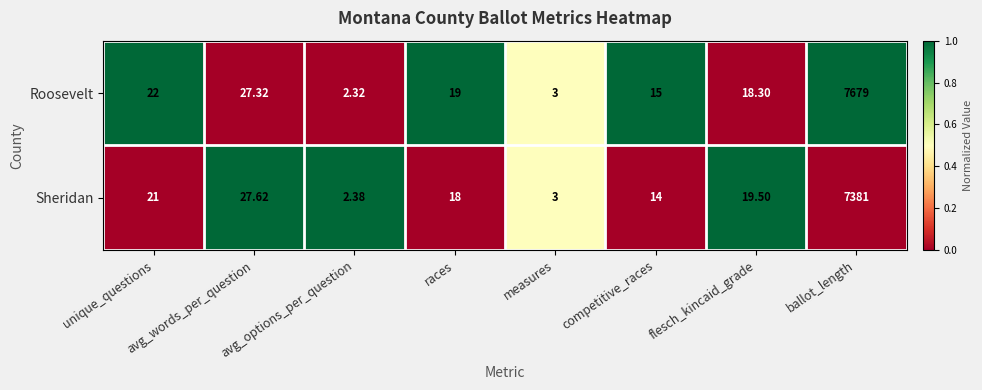

Where does the Roosevelt series first go above 19?

unique_questions